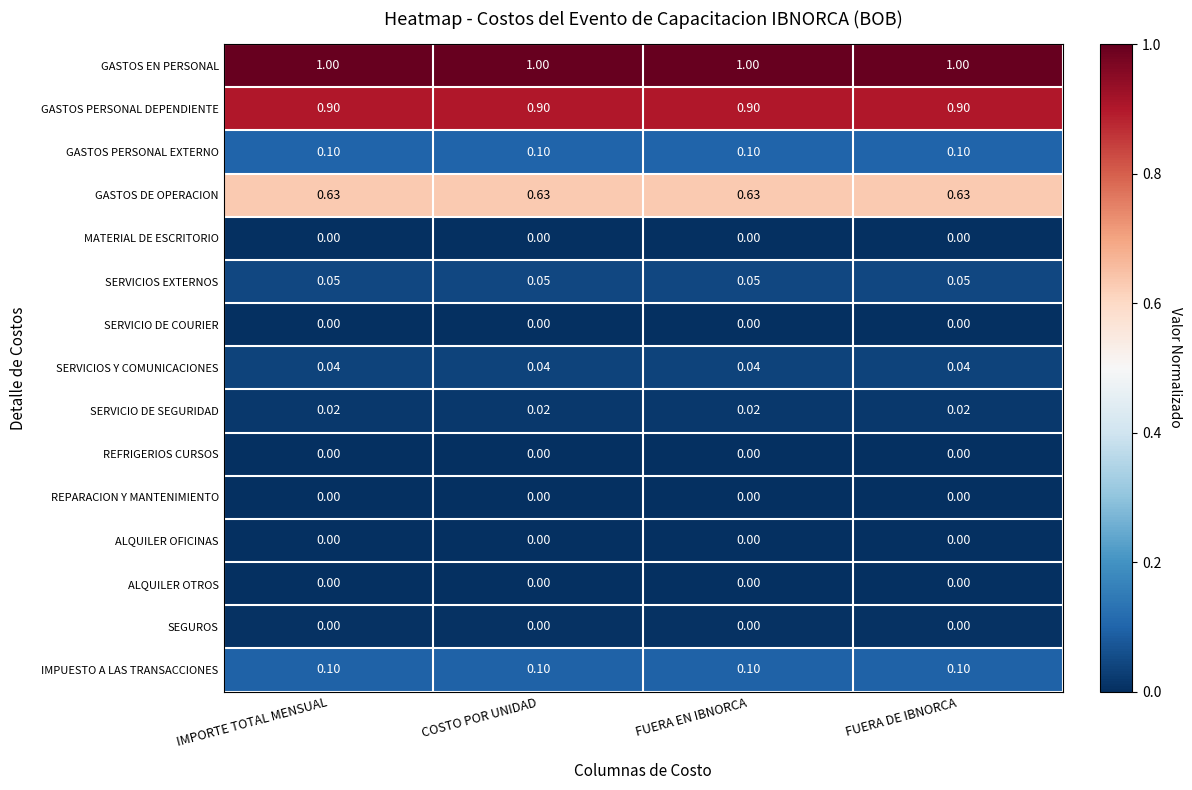

What is the maximum value shown in the chart?

1.0